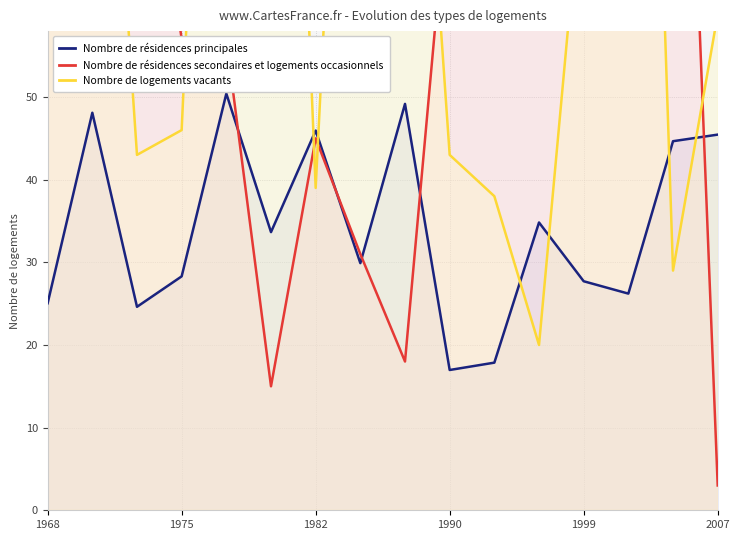

The value of Nombre de résidences principales at 1982 is 45.9. True or false?

True